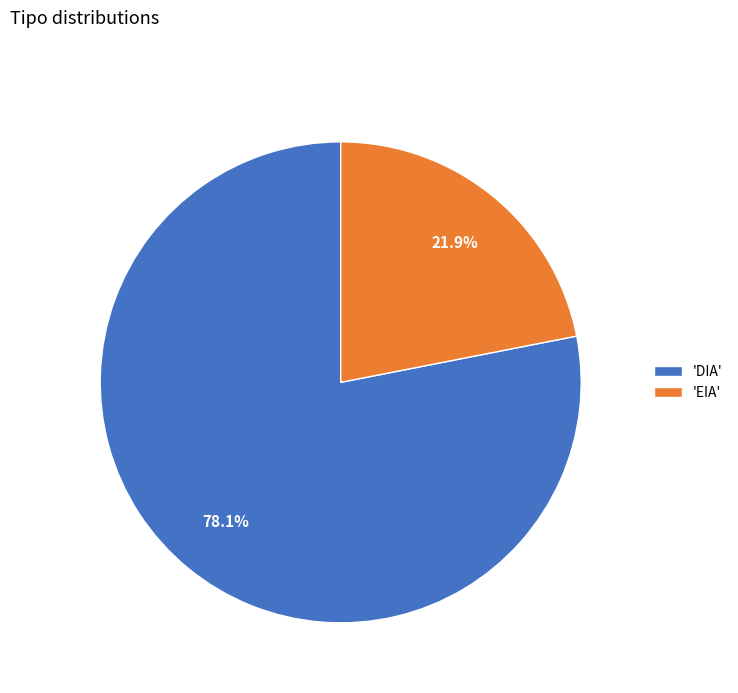

Which slice represents more than half of the pie?

'DIA'